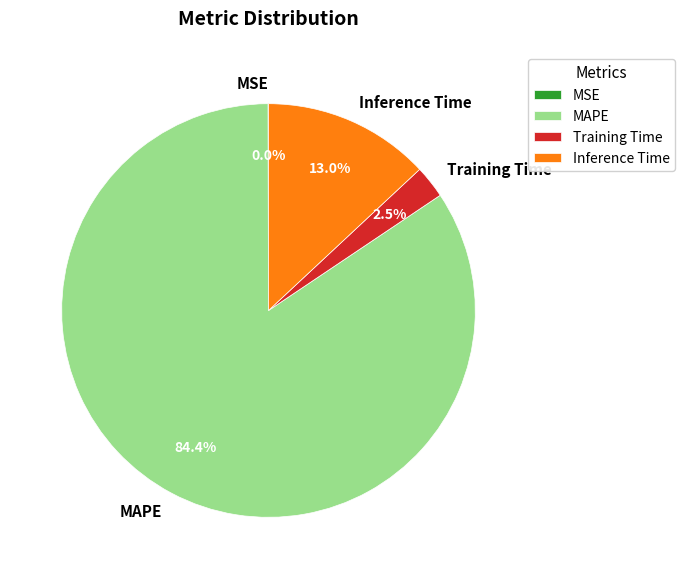

To the nearest percent, what percentage of the pie is MAPE?

84%